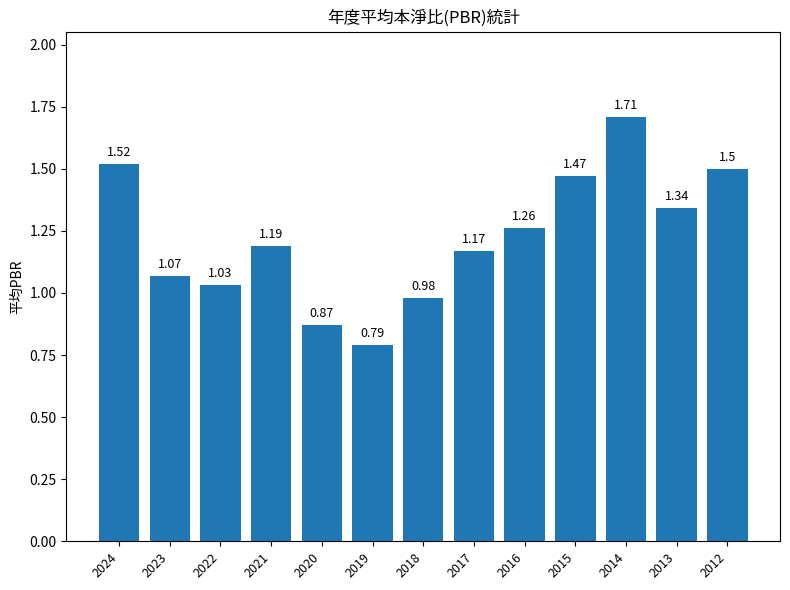

What is the sum of the values at 2013 and 2019?

2.1